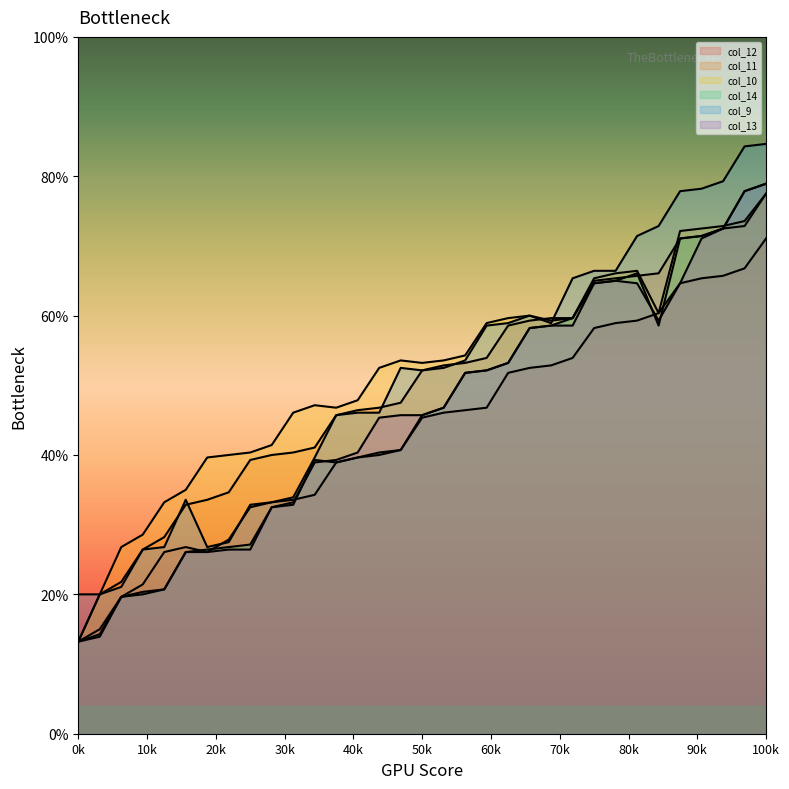

How many lines are shown in the chart?

6